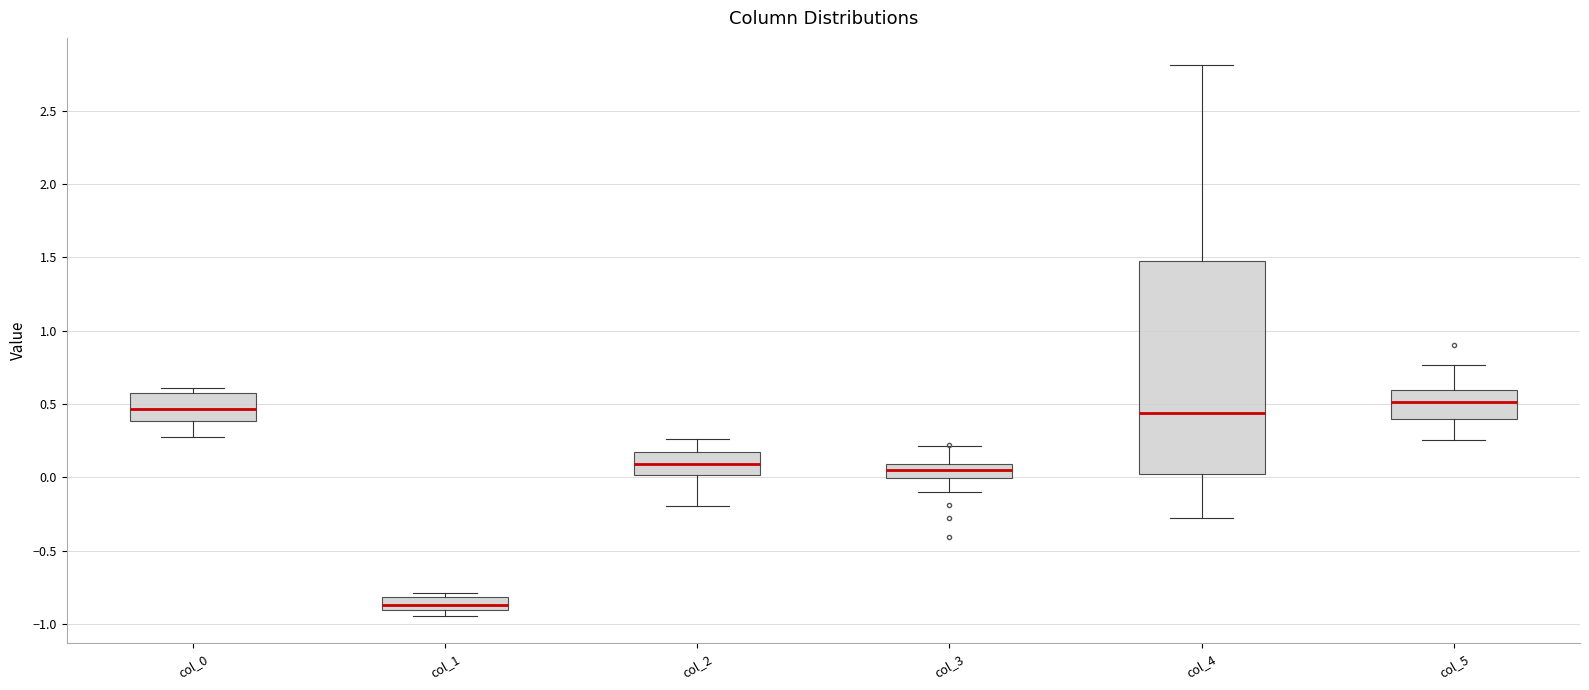

Comparing the boxes themselves (not the whiskers), which one is the tallest?

col_4